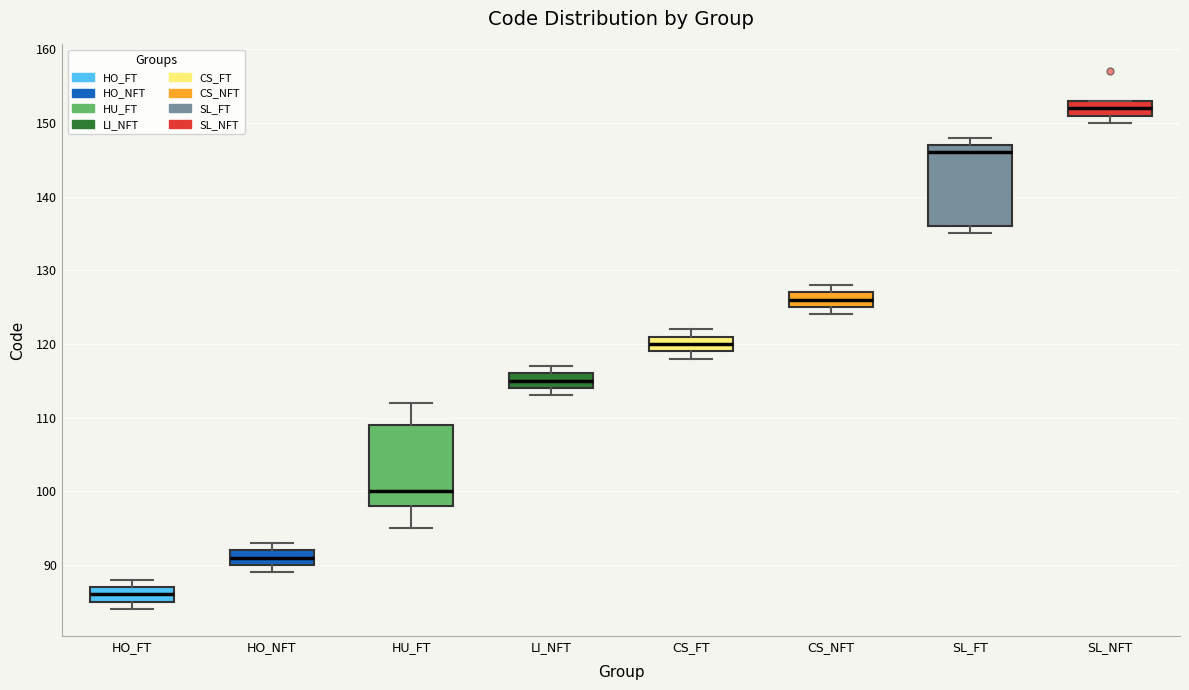

Reading left to right, read every box against the y-axis: the position of its median line, the range the box covers, and the ends of its whiskers. The values are not printed on the chart, so give them approximately, as read against the axis.

HO_FT: median 86, box 85 to 87, whiskers 84 to 88
HO_NFT: median 91, box 90 to 92, whiskers 89 to 93
HU_FT: median 100, box 98 to 109, whiskers 95 to 112
LI_NFT: median 115, box 114 to 116, whiskers 113 to 117
CS_FT: median 120, box 119 to 121, whiskers 118 to 122
CS_NFT: median 126, box 125 to 127, whiskers 124 to 128
SL_FT: median 146, box 136 to 147, whiskers 135 to 148
SL_NFT: median 152, box 151 to 153, whiskers 150 to 153